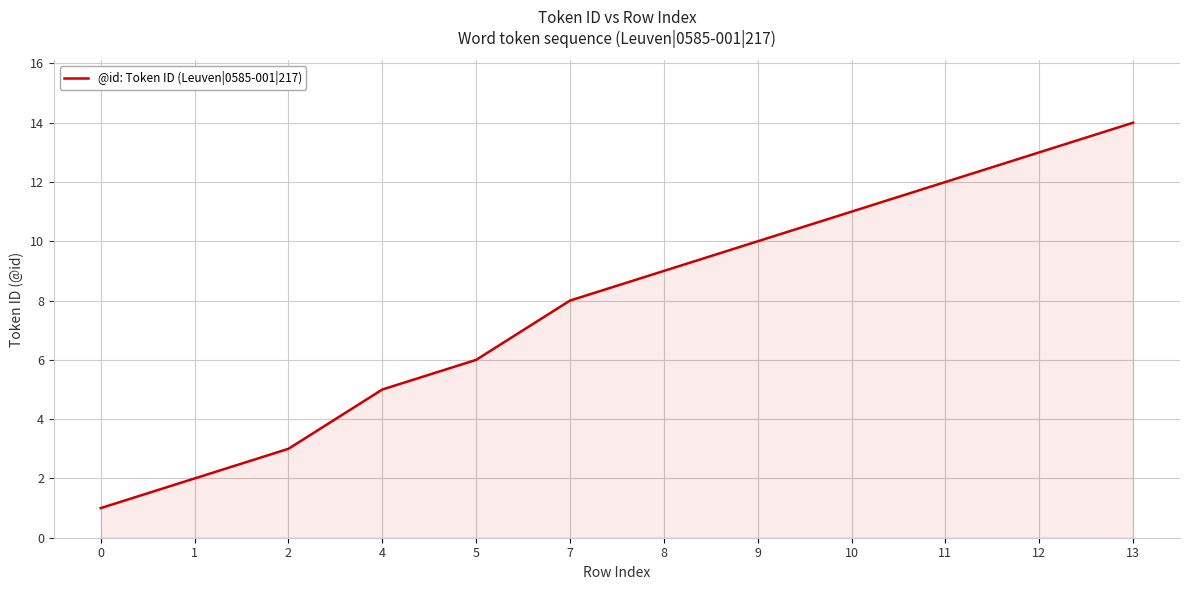

What is the difference between the values at 5 and 1?

4